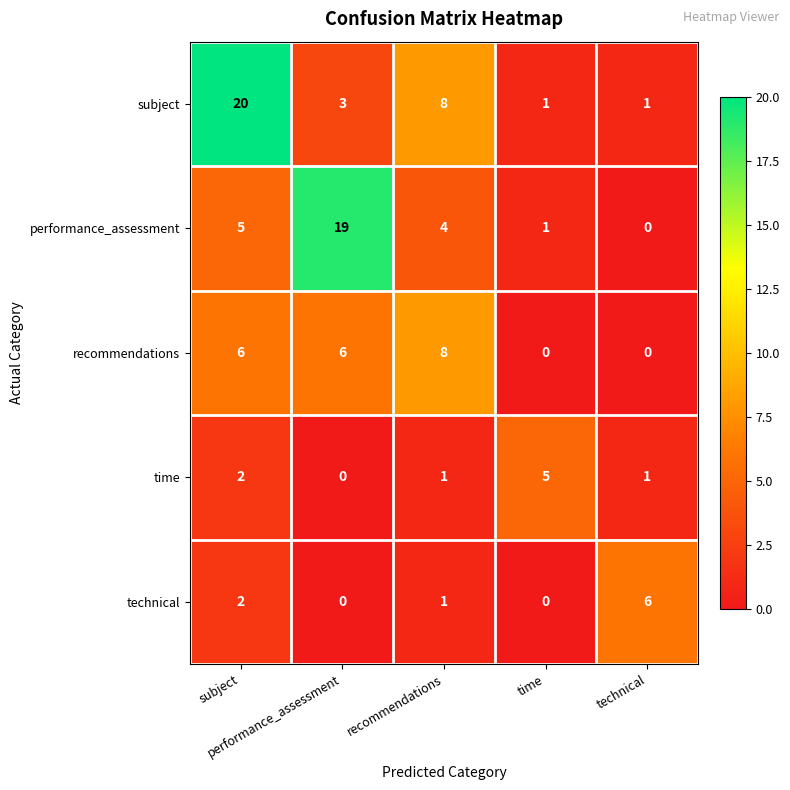

What is the maximum value shown in the chart?

20